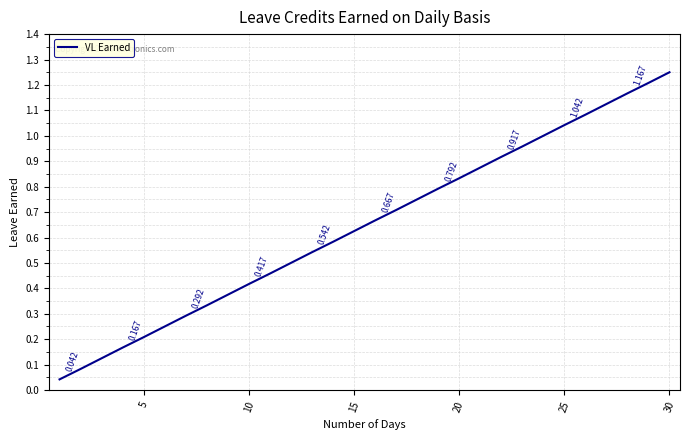

How many lines are shown in the chart?

1